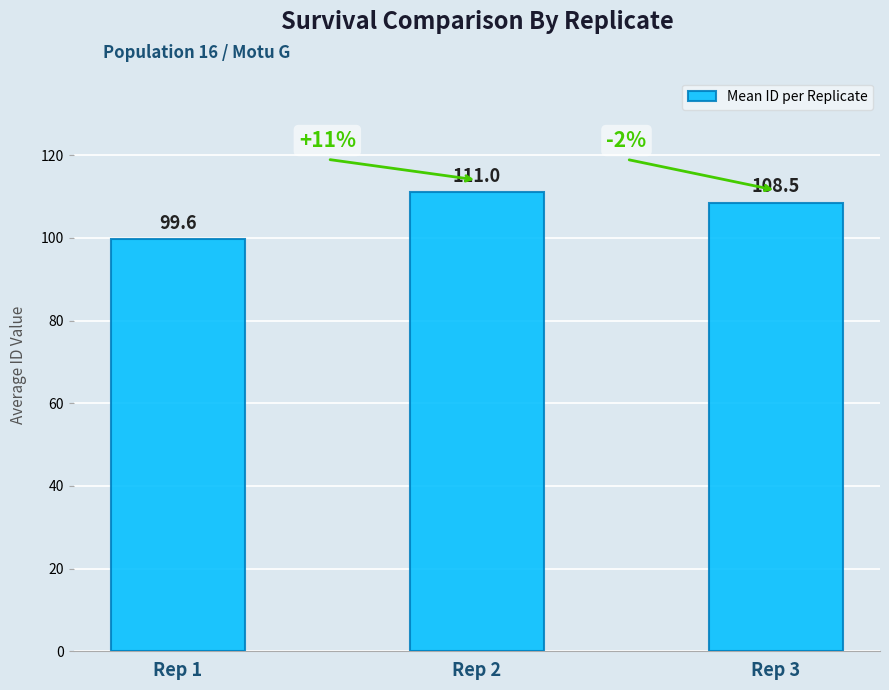

Which has a higher value, Rep 1 or Rep 2?

Rep 2